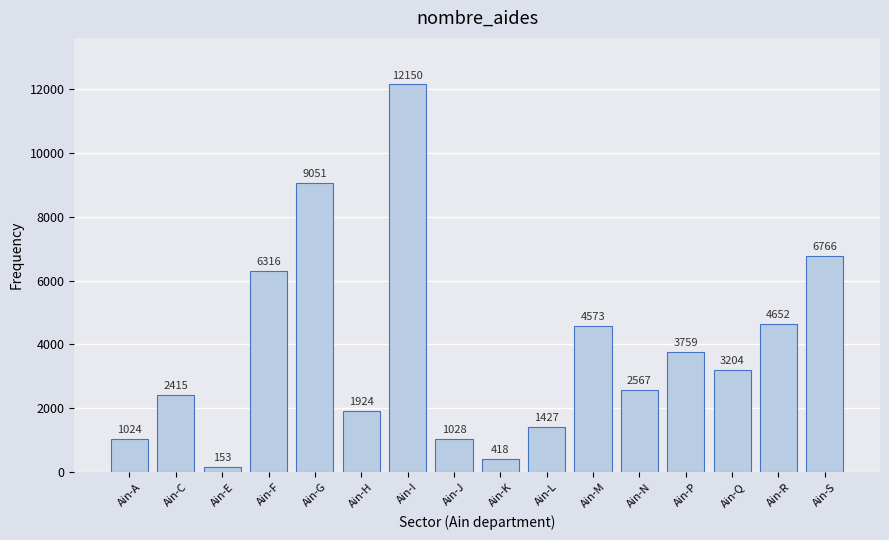

What is the sum of all values?

61427